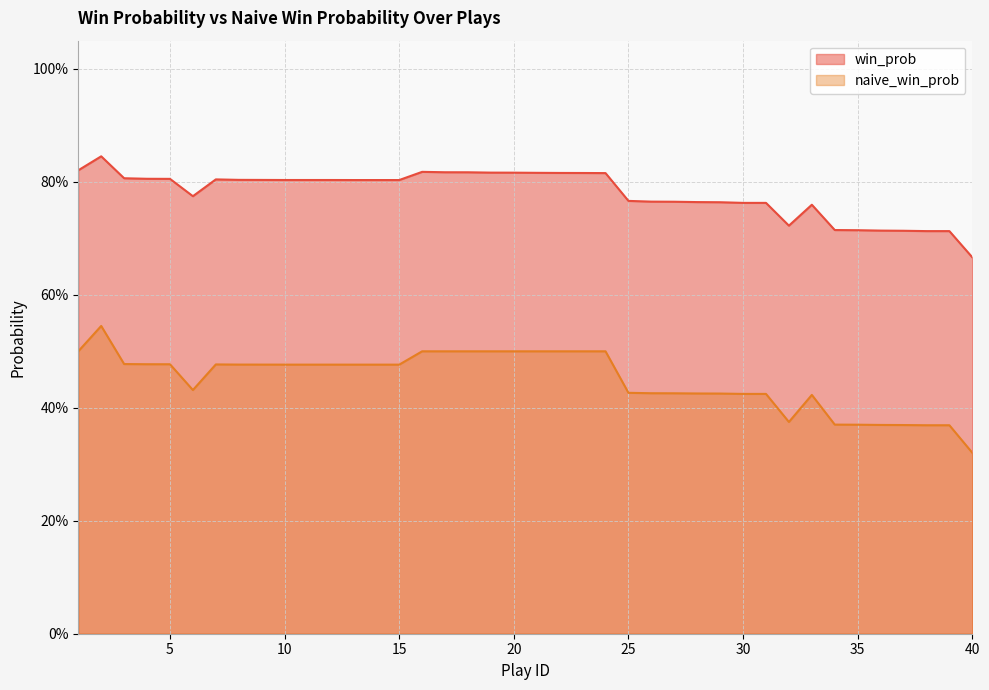

Does the chart display data point markers on the line(s)?

No